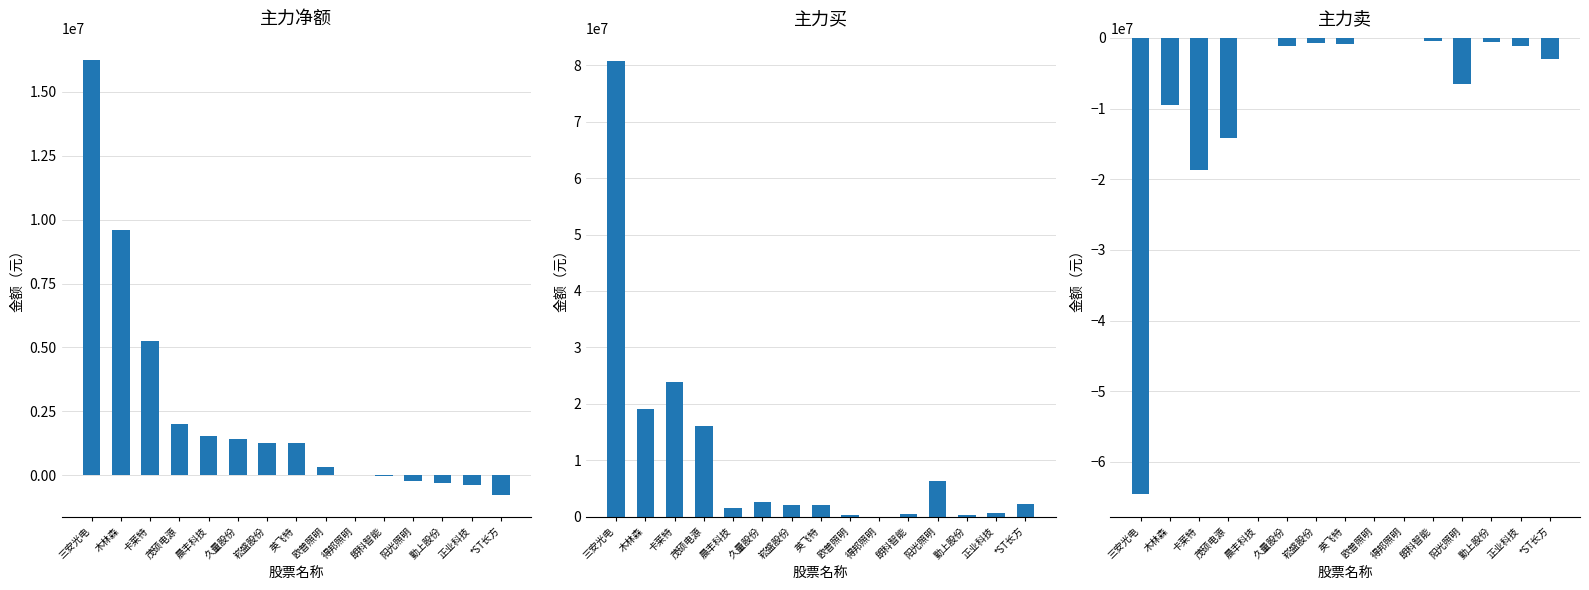

At which label is 主力卖 closest to -32268689?

卡莱特